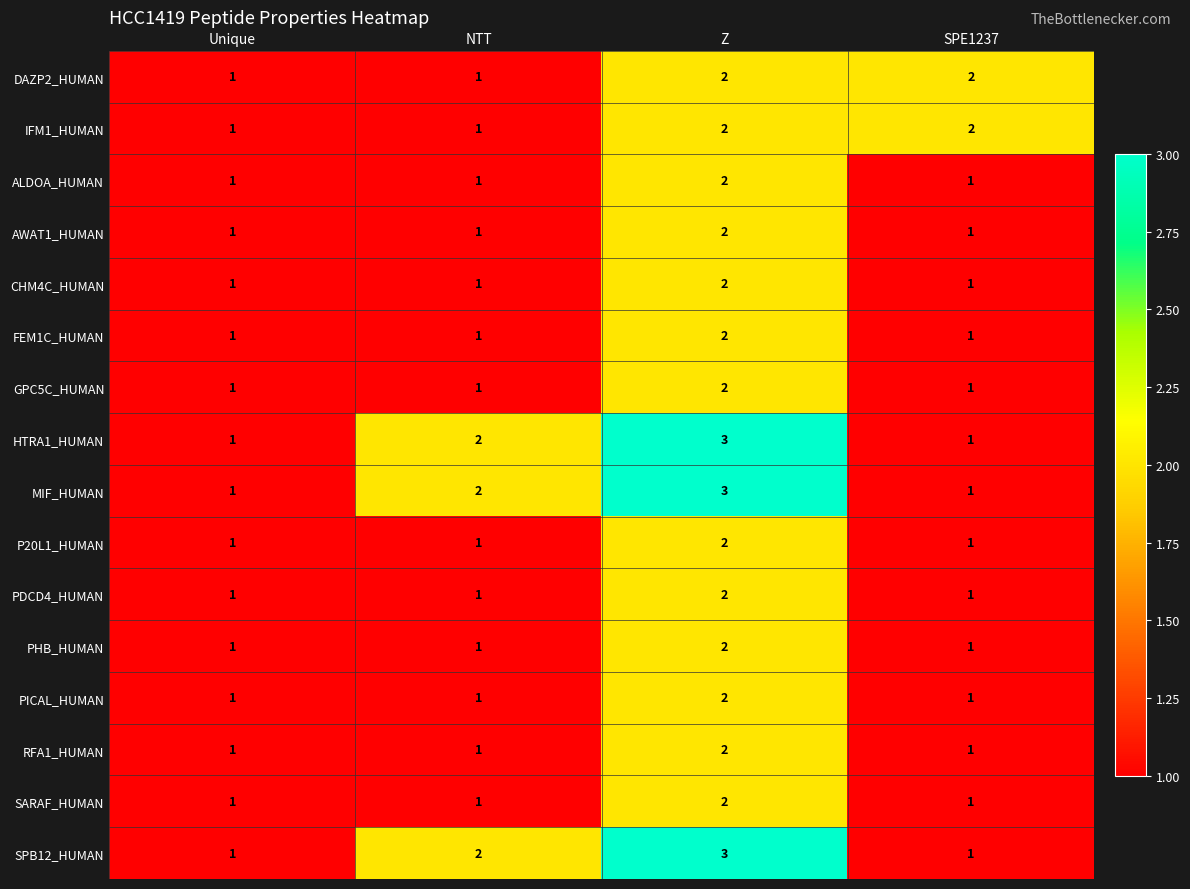

At which category is the sum across all series the highest?

Z